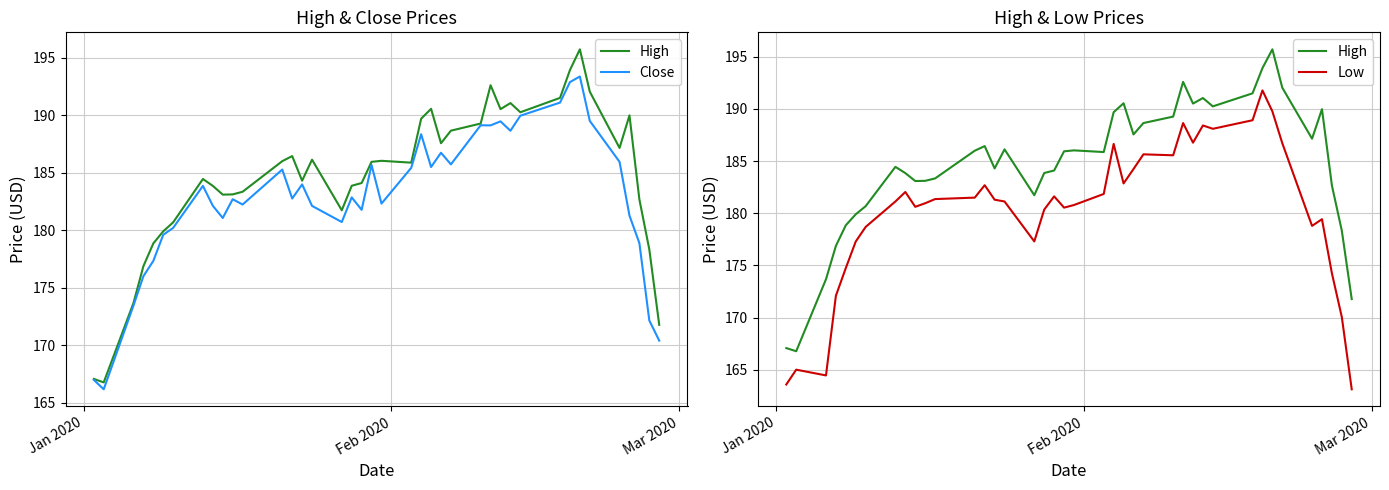

Reading left to right, transcribe all the data shown in this chart.

High: 167.1	166.8	173.7	176.9	178.8	179.9	180.7	184.4	183.8	183.1	183.1	183.3	186.0	186.4	184.3	186.1	181.7	183.9	184.1	185.9	186.0	185.9	189.7	190.6	187.6	188.7	189.3	192.6	190.5	191.1	190.2	191.5	193.9	195.7	192.0	187.2	190.0	182.7	178.3	171.8
Close: 167.0	166.2	173.4	176.0	177.3	179.6	180.2	183.8	182.1	181.1	182.7	182.2	185.3	182.8	184.0	182.1	180.7	182.8	181.8	185.7	182.3	185.4	188.3	185.5	186.7	185.7	189.1	189.1	189.5	188.6	189.9	191.1	192.9	193.4	189.5	185.9	181.3	178.9	172.2	170.4
Low: 163.6	165.0	164.4	172.1	174.8	177.3	178.7	181.1	182.0	180.6	181.0	181.4	181.5	182.7	181.3	181.1	177.3	180.3	181.6	180.5	180.8	181.8	186.7	182.9	184.2	185.7	185.6	188.7	186.8	188.4	188.1	188.9	191.8	189.8	186.7	178.8	179.4	174.2	170.1	163.1